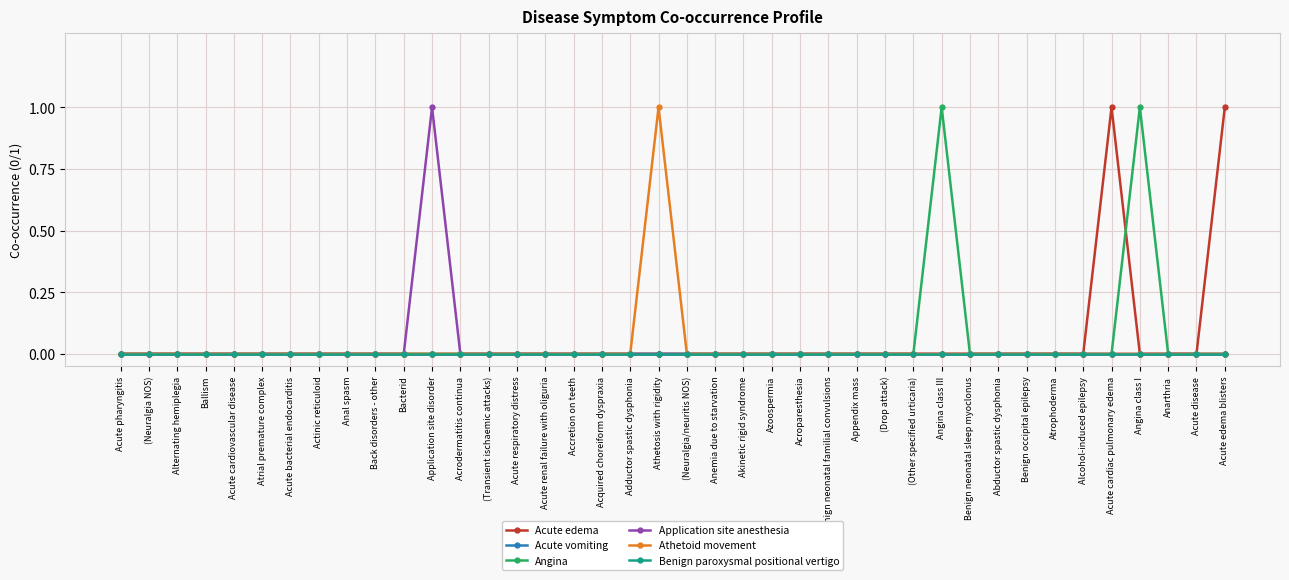

How many lines are shown in the chart?

6